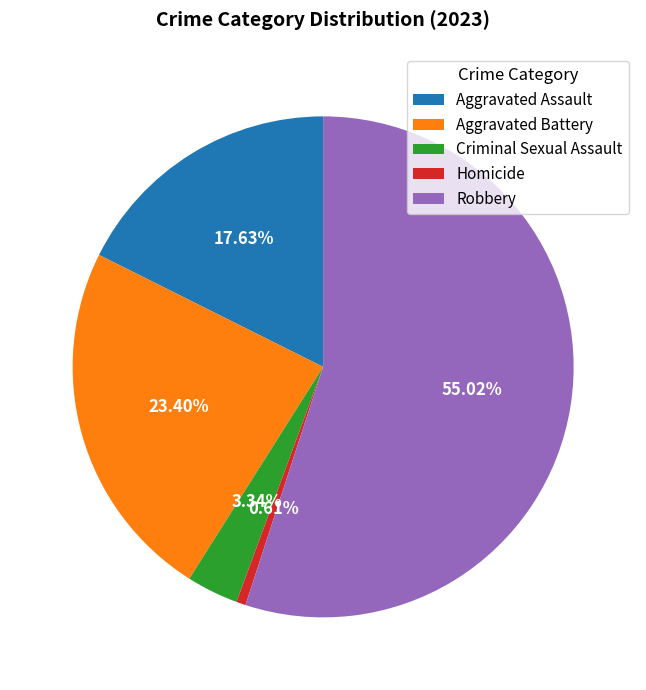

Which category has the biggest portion of the pie?

Robbery